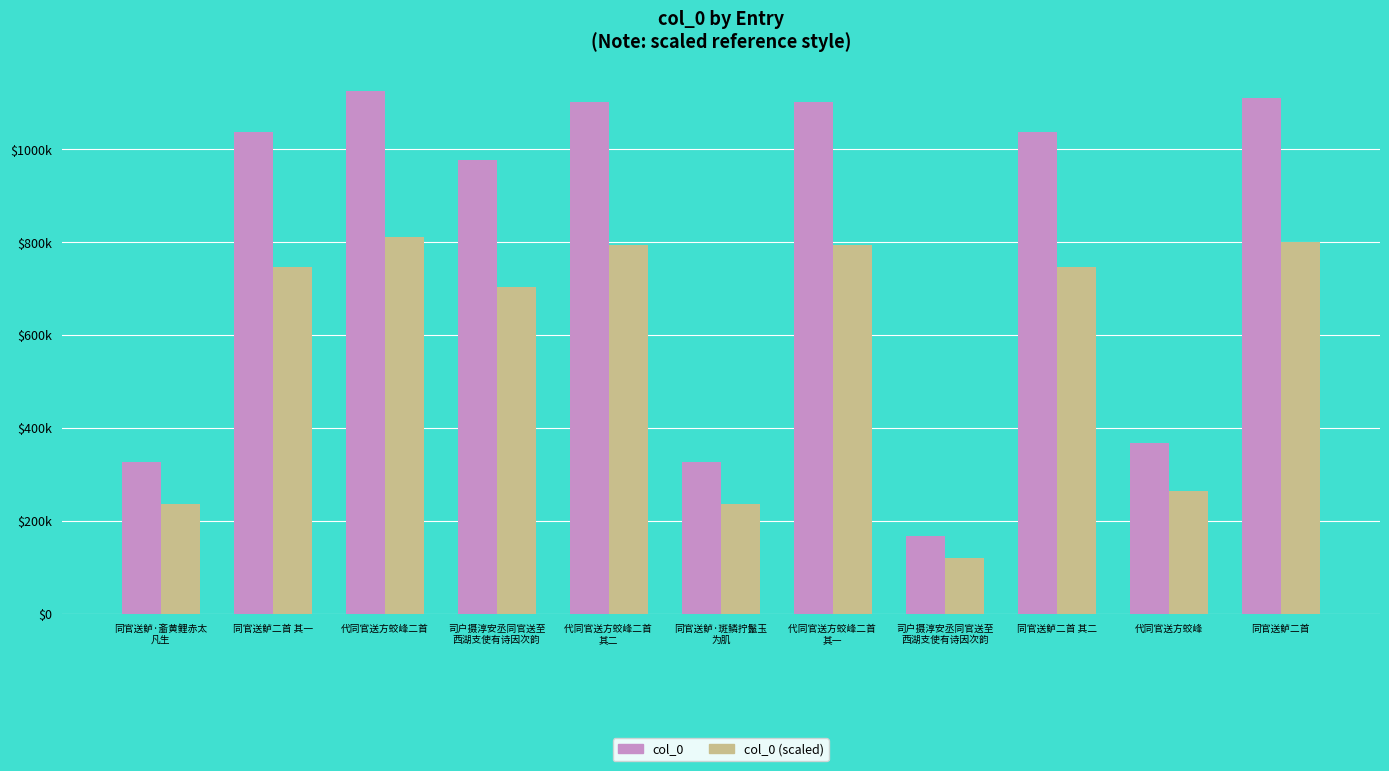

Which has a higher value, 代同官送方蛟峰 or 同官送鲈二首 其一?

同官送鲈二首 其一